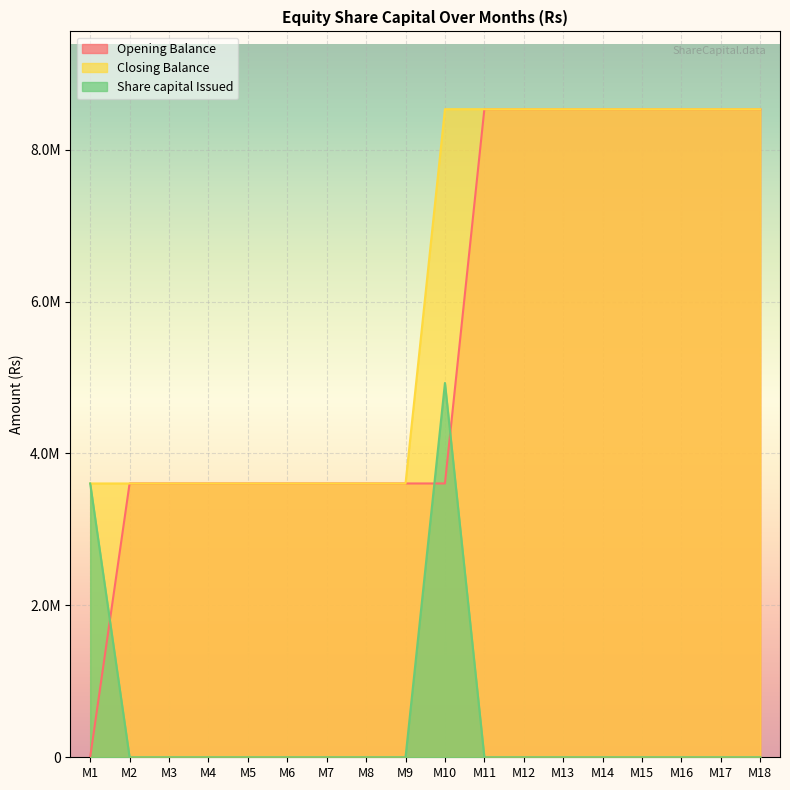

List the series in order of their peak value, lowest first.

Share capital Issued, Opening Balance, Closing Balance